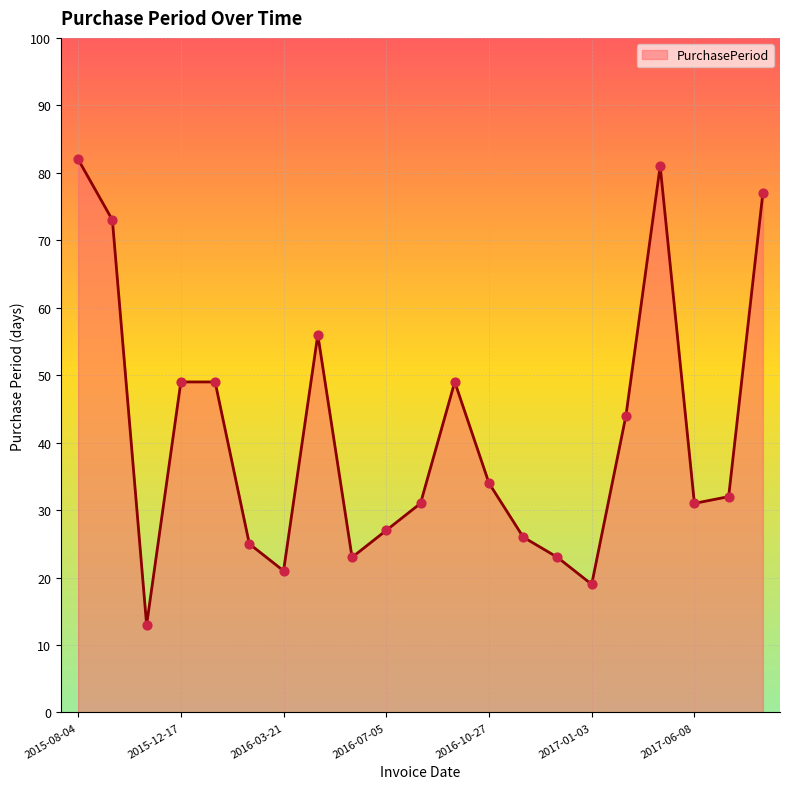

What is the minimum value shown in the chart?

13